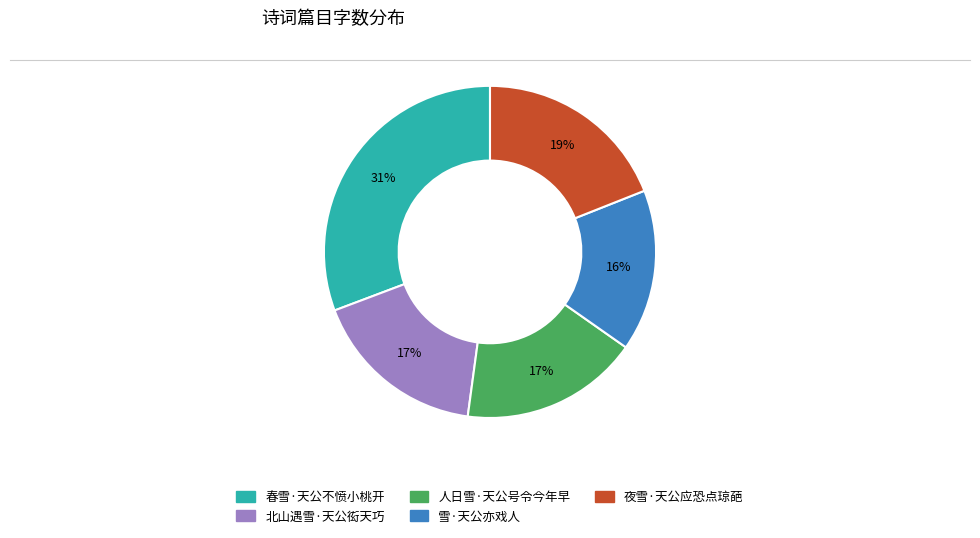

Is there any slice that represents more than half of the pie?

No